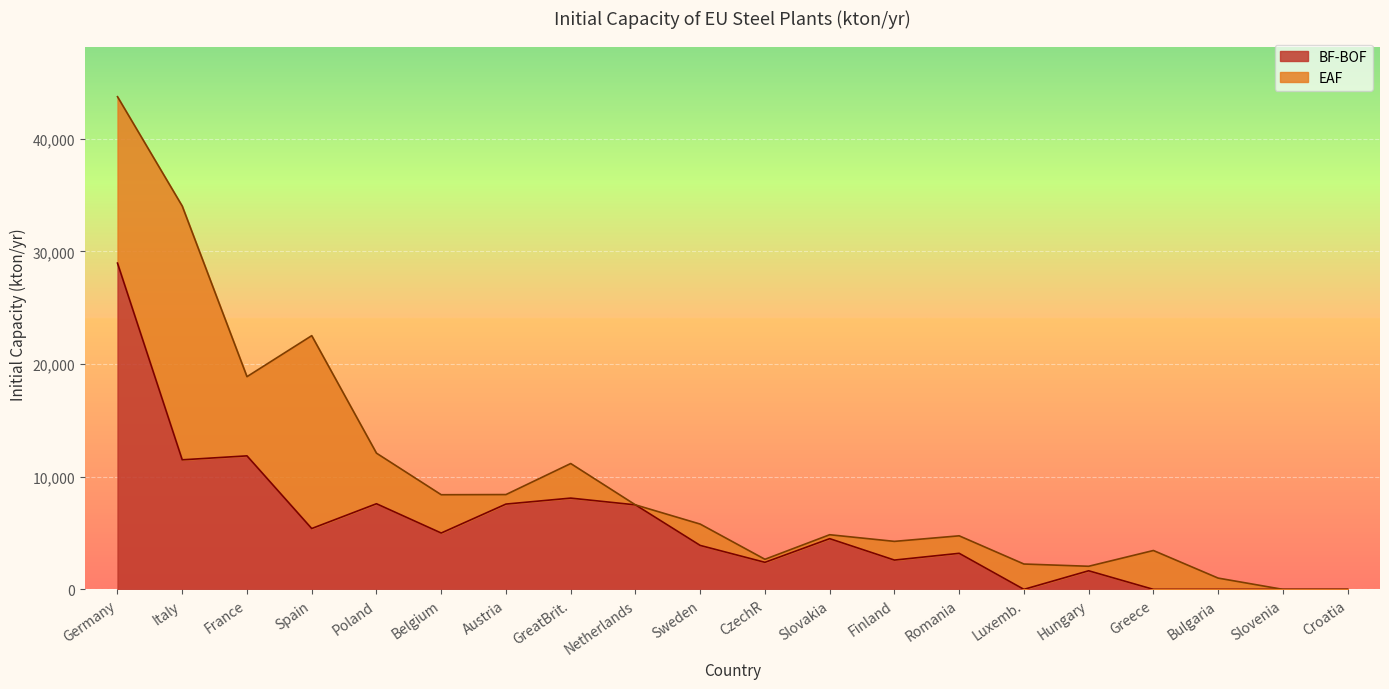

List the labels in order of value, largest first.

Germany, France, Italy, GreatBrit., Poland, Austria, Netherlands, Spain, Belgium, Slovakia, Sweden, Romania, Finland, CzechR, Hungary, Luxemb., Greece, Bulgaria, Slovenia, Croatia